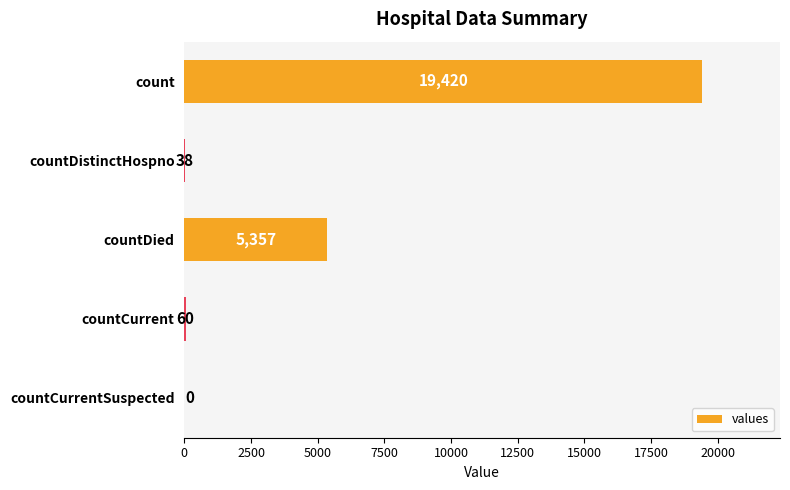

How many categories are shown in the chart?

5